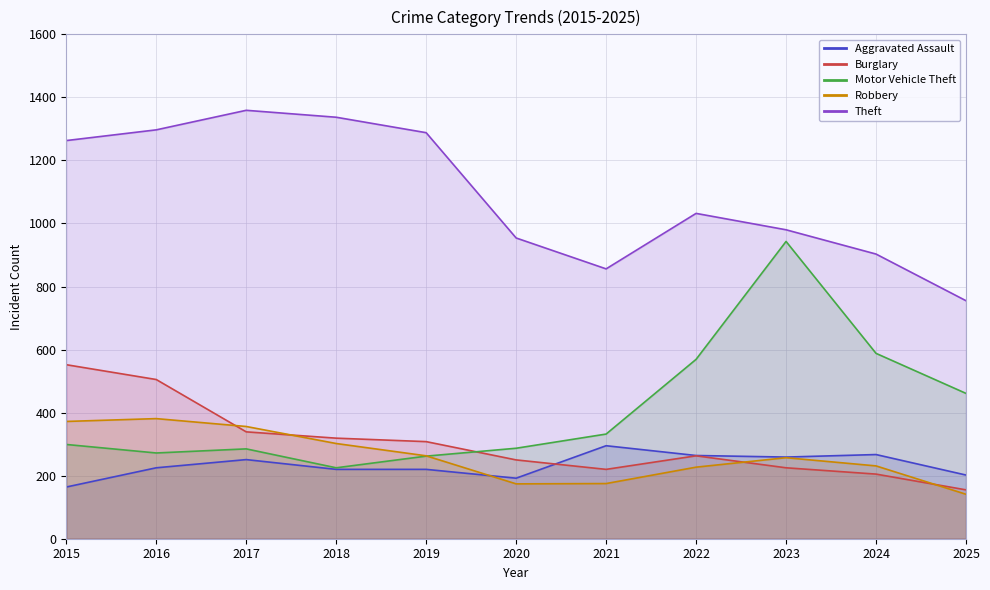

What is the difference between the maximum and second lowest values in the Burglary series?

347